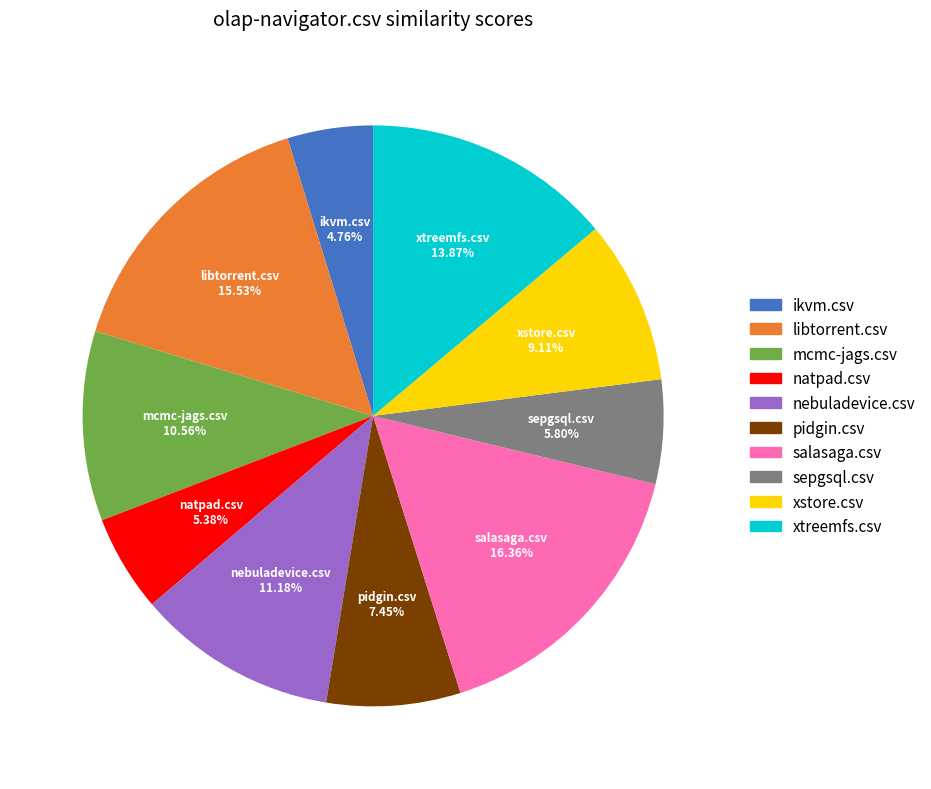

What percentage do xtreemfs.csv and libtorrent.csv together represent?

29.4%